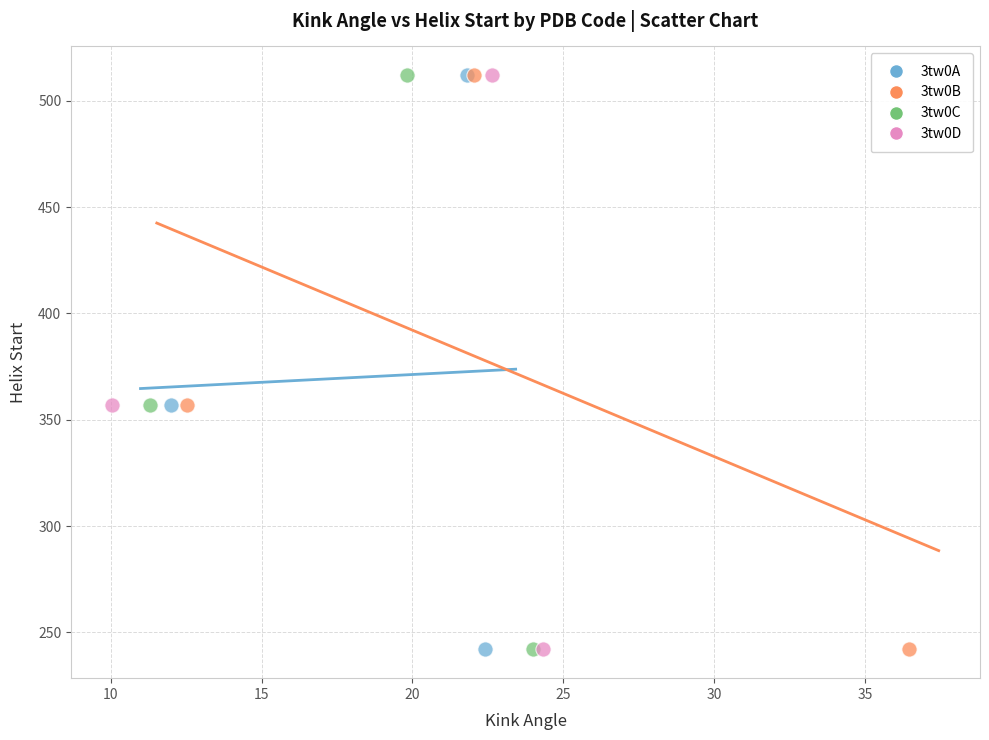

What are all the series names shown in the legend?

3tw0A, 3tw0B, 3tw0C, 3tw0D